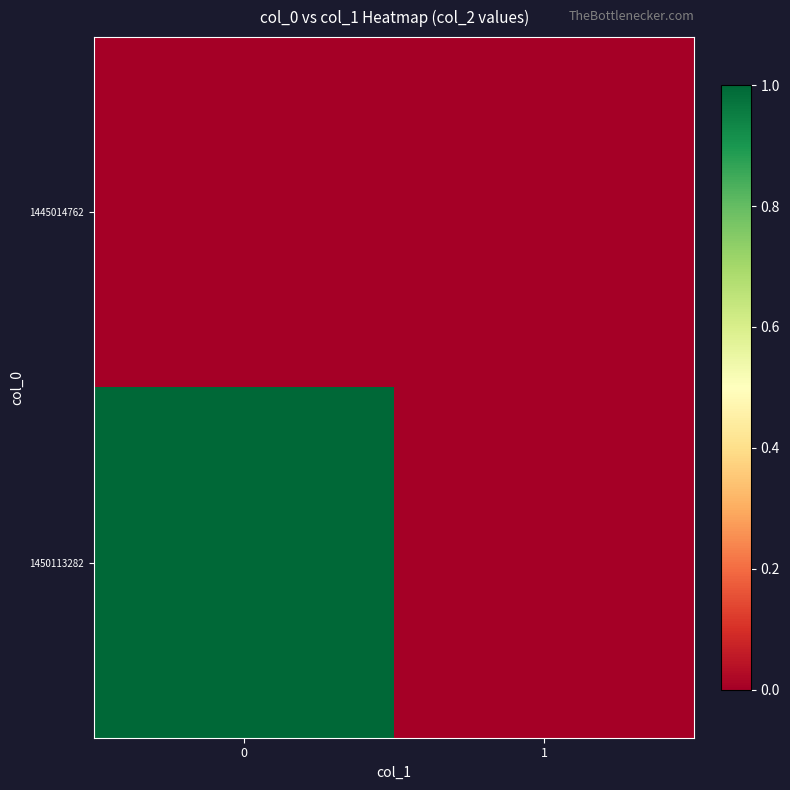

List the series in order of their overall mean, highest first.

1450113282, 1445014762